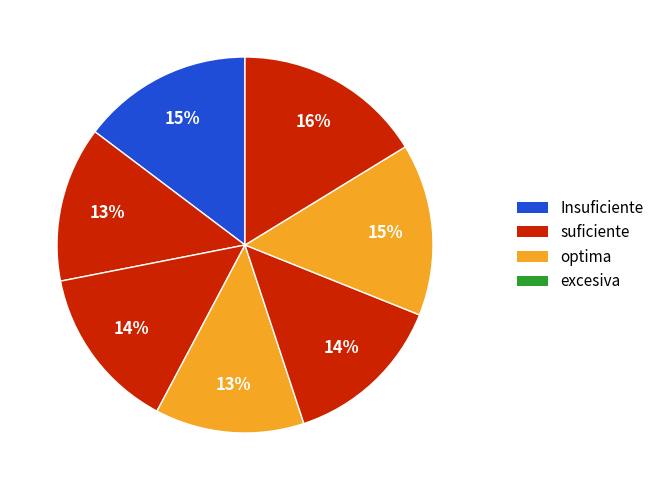

Count the number of slices in the pie.

7